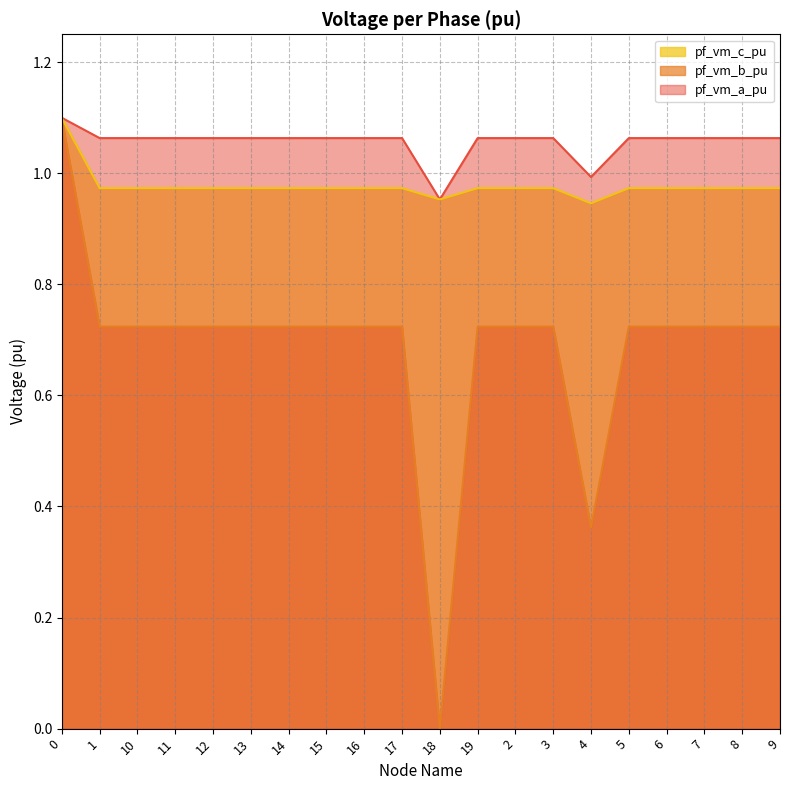

Which series has the largest range (max minus min)?

pf_vm_b_pu